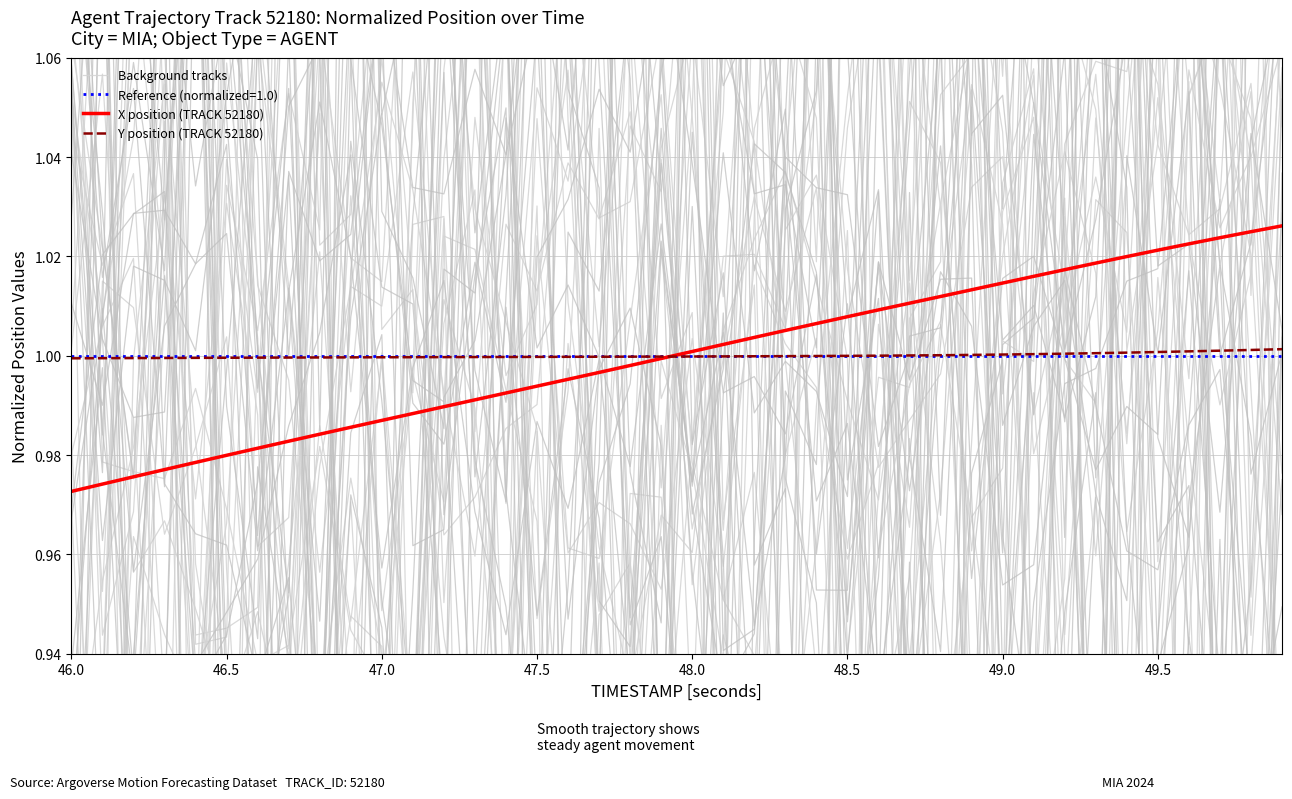

Between which two adjacent categories do Background tracks and X position (TRACK 52180) first intersect?

46.0 and 46.5